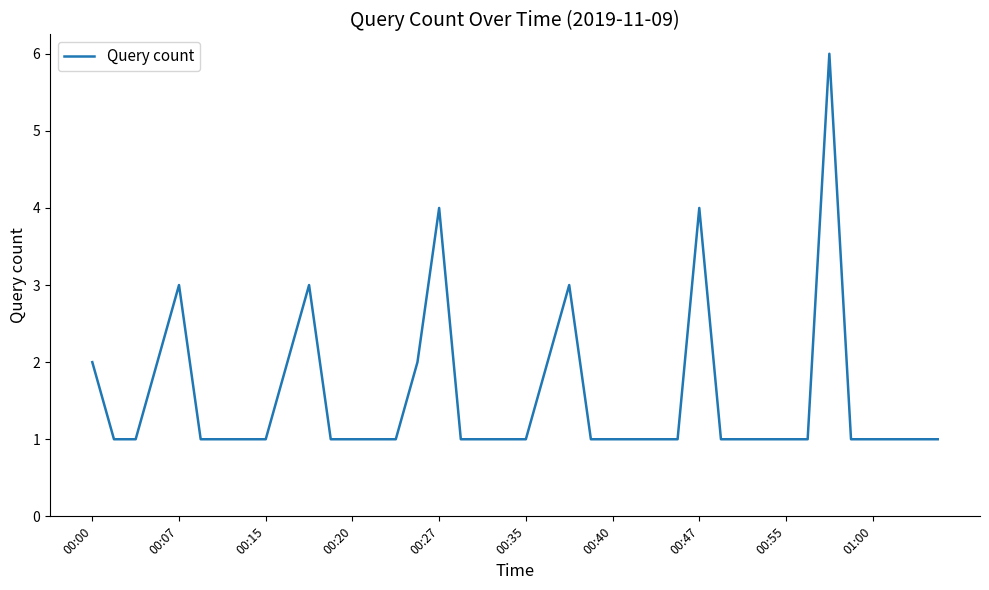

What is the difference between the maximum and minimum values?

5